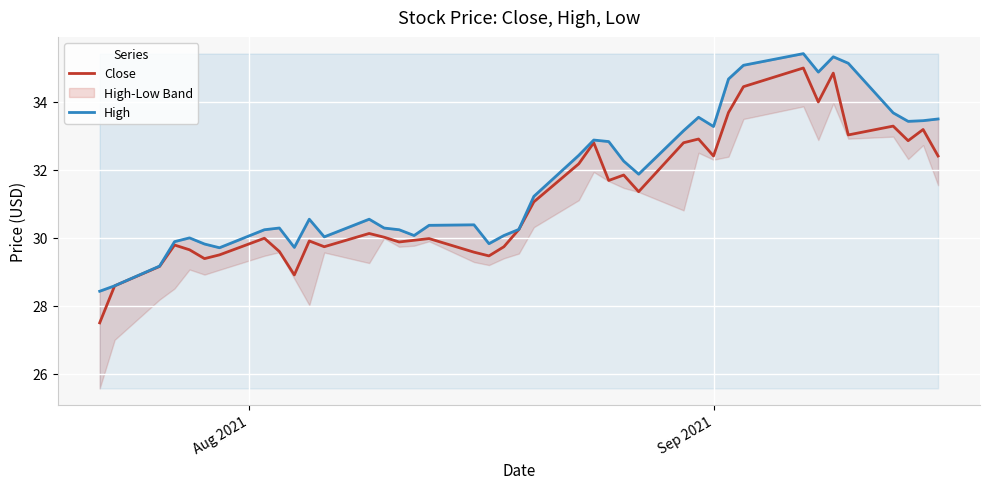

What is the minimum value for Close?

27.5